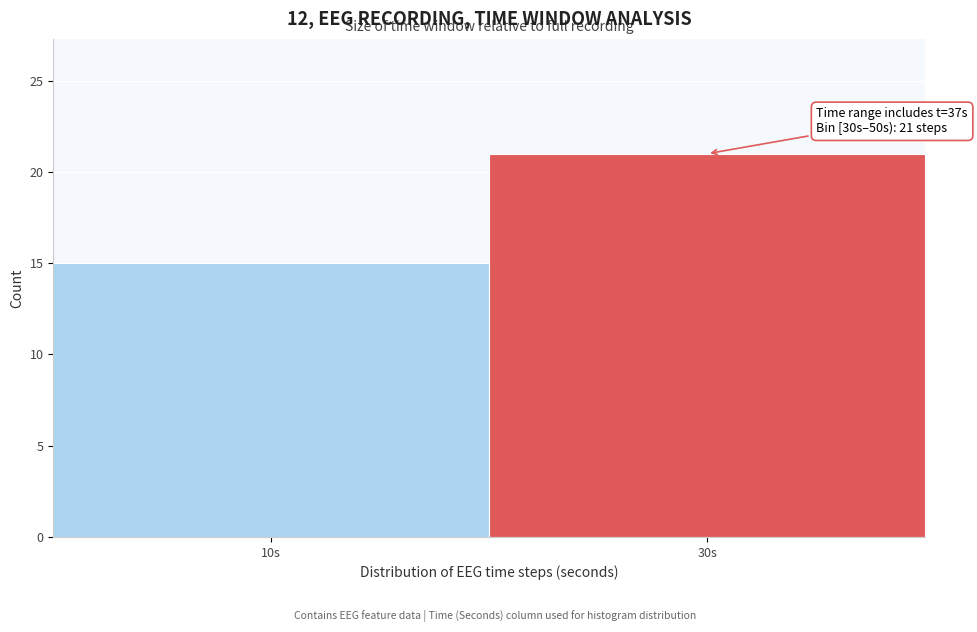

Reading left to right, transcribe all the data shown in this chart.

10s=15	30s=21